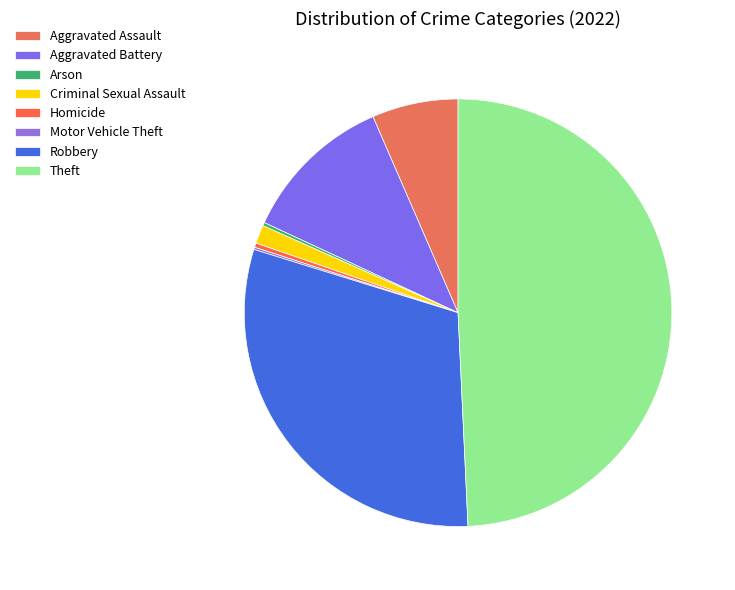

What is the change in value from Motor Vehicle Theft to Robbery?

+368